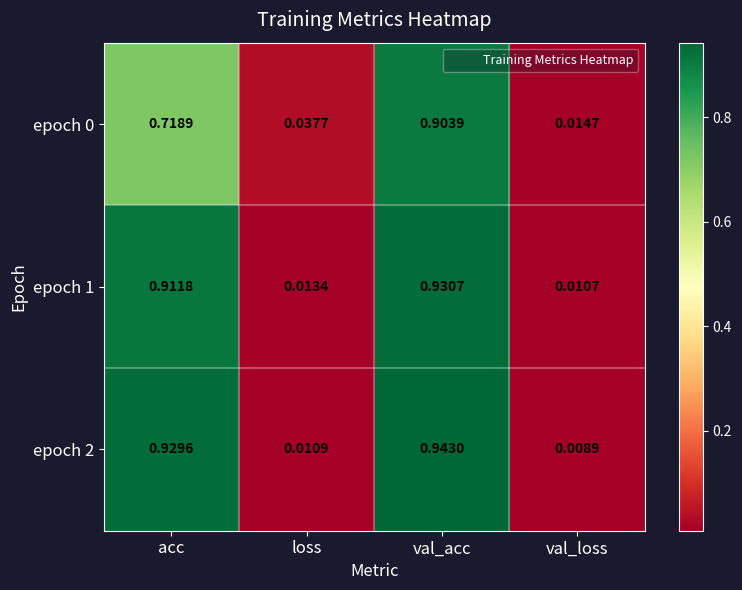

At which label does epoch 2 reach its peak?

val_acc